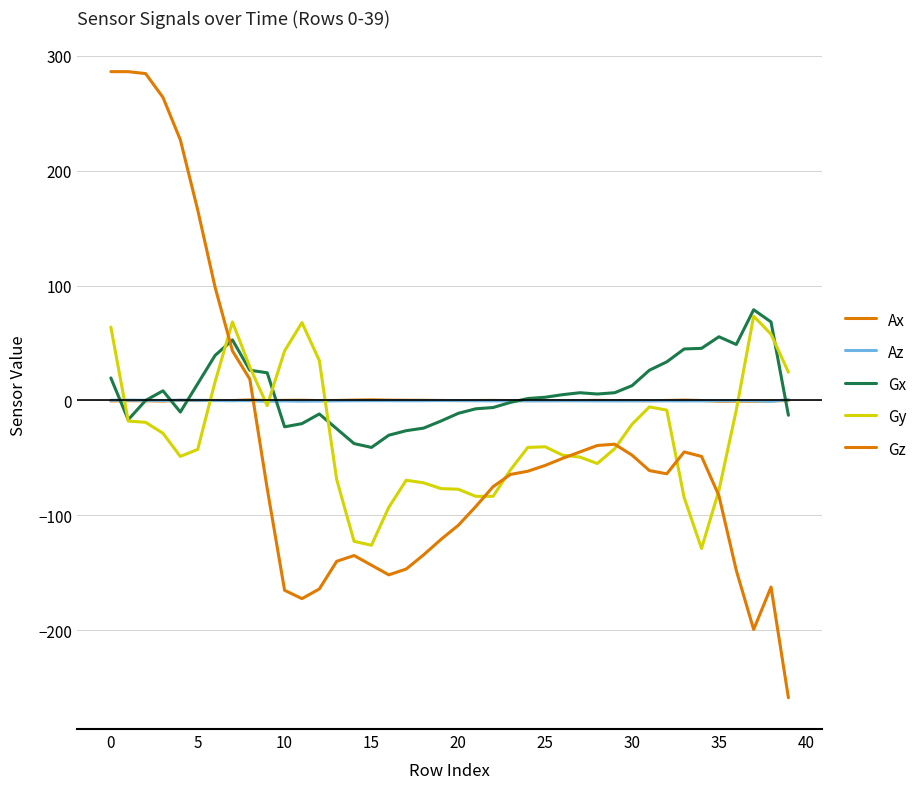

Reading left to right, what are all the values shown in this chart?

Ax: -0.4	-0.2	-0.3	-0.5	0.1	-0.1	0.0	-0.1	0.5	-0.1	0.1	0.2	-0.1	0.0	0.3	0.6	0.3	0.2	0.1	0.0	-0.1	-0.0	0.0	-0.1	-0.1	-0.1	-0.1	-0.1	0.1	-0.1	-0.1	-0.2	-0.0	0.3	-0.0	-0.6	-0.6	-0.6	-0.4	-0.1
Az: 0.1	0.3	0.1	-0.0	0.2	0.2	-0.1	-0.2	-0.1	-0.7	-0.4	-0.6	-0.5	-0.4	-0.2	-0.2	-0.2	-0.3	-0.2	-0.1	-0.1	-0.3	-0.3	-0.3	-0.3	-0.4	-0.2	-0.3	-0.4	-0.4	-0.4	-0.3	-0.3	-0.4	-0.4	-0.1	-0.1	-0.2	-0.8	0.7
Gx: 19.6	-16.8	0.0	8.4	-10.1	14.6	39.2	52.6	26.3	24.1	-23.0	-20.2	-11.8	-24.6	-37.5	-40.9	-30.2	-26.3	-24.1	-17.9	-11.2	-7.3	-6.2	-1.7	1.7	2.8	5.0	6.7	5.6	6.7	12.9	26.3	33.6	44.8	45.4	55.4	48.7	79.0	68.3	-12.9
Gy: 63.8	-17.9	-19.0	-28.6	-48.7	-42.6	16.2	68.3	29.1	-4.5	43.1	67.8	34.7	-68.9	-122.6	-126.0	-93.0	-69.4	-71.7	-76.7	-77.3	-83.4	-83.4	-60.5	-40.9	-40.3	-47.6	-49.3	-54.9	-42.0	-20.7	-5.6	-8.4	-84.6	-128.8	-78.4	-8.4	73.4	57.7	24.6
Gz: 286.2	286.2	284.5	263.8	226.8	165.8	98.6	43.1	18.5	-76.7	-165.2	-172.5	-164.1	-140.0	-135.0	-143.4	-151.8	-146.7	-134.4	-121.0	-108.6	-92.4	-75.0	-64.4	-61.6	-56.6	-50.4	-44.8	-39.2	-38.1	-47.6	-61.0	-63.8	-44.8	-48.7	-82.9	-147.8	-199.4	-162.4	-258.7